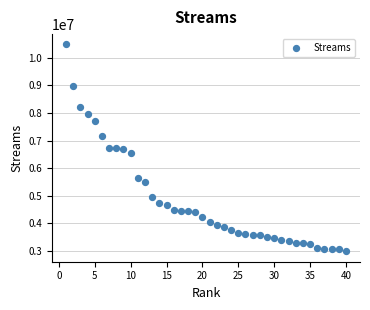

What is the range of Y values (max minus min)?

7488593